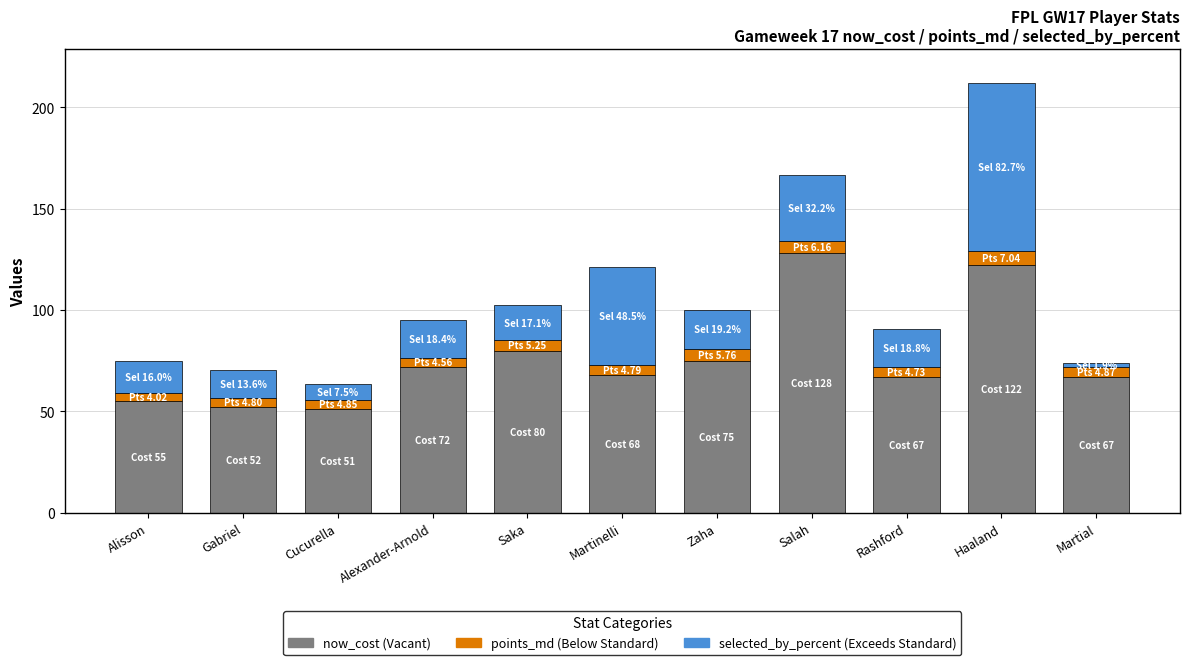

What is the total value across all series at Saka?

102.4